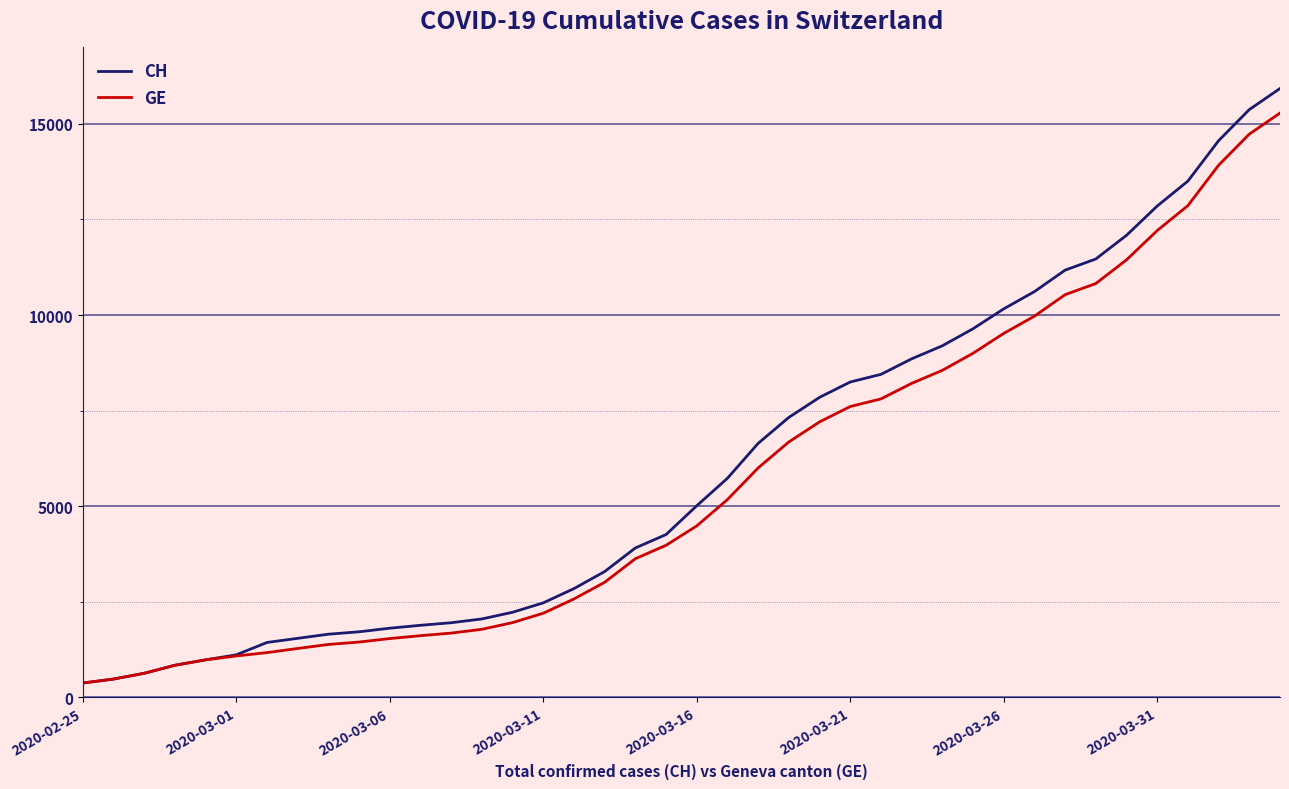

What is the maximum value shown in the chart?

15926